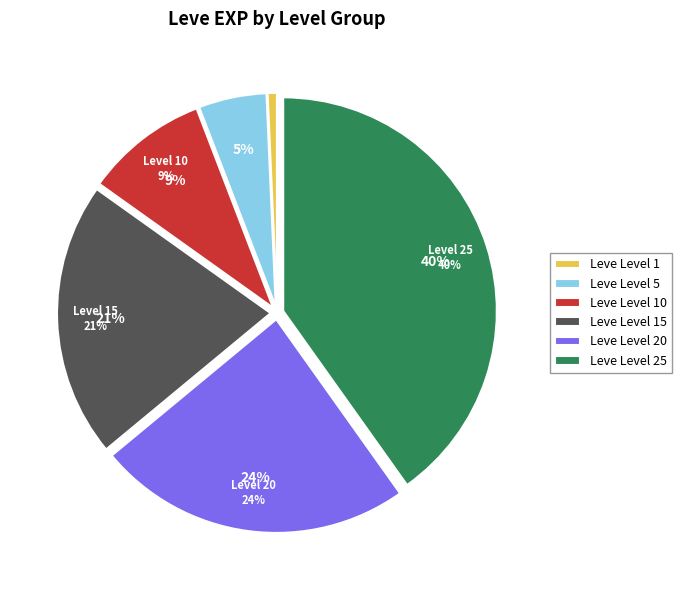

To the nearest percent, what is the average slice percentage?

17%